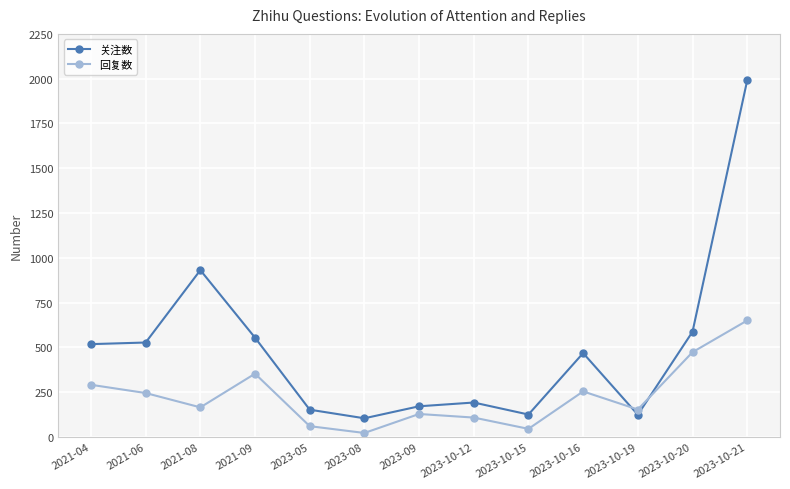

True or false: 回复数 and 关注数 intersect in this chart.

True